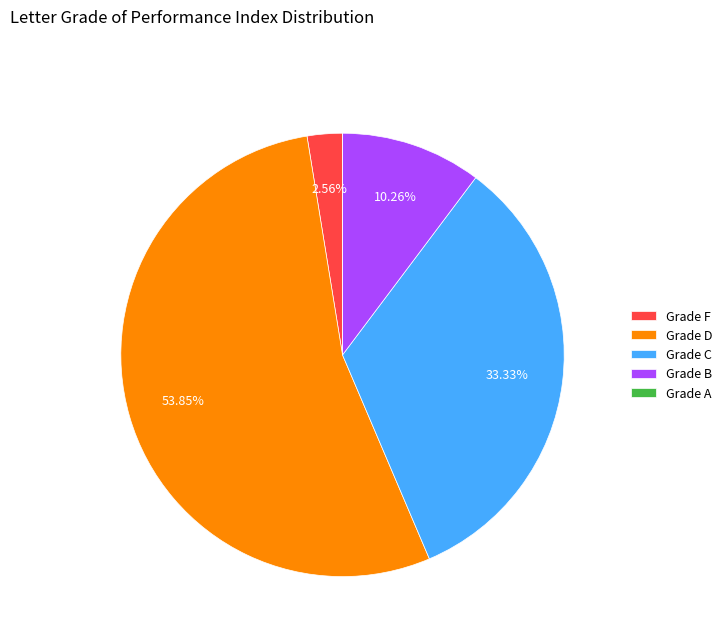

Does any single category account for the majority?

Yes